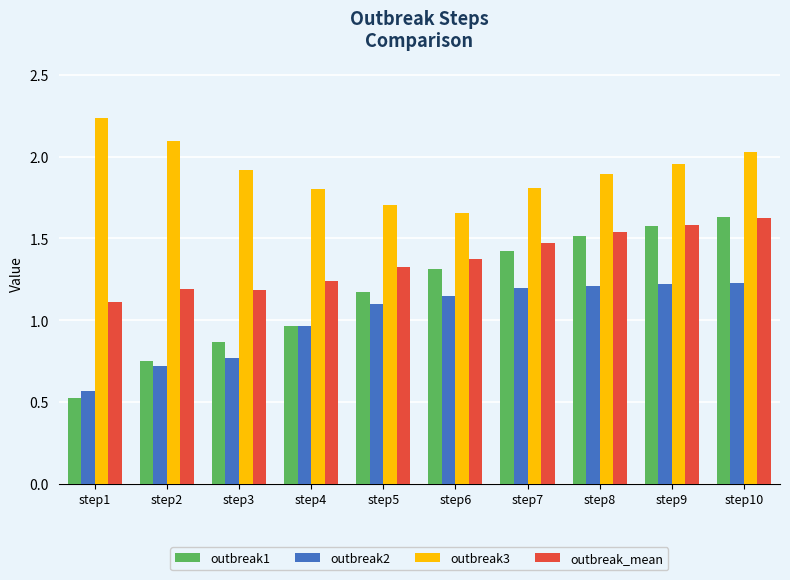

What is the sum of the outbreak1 values at step7 and step6?

2.7